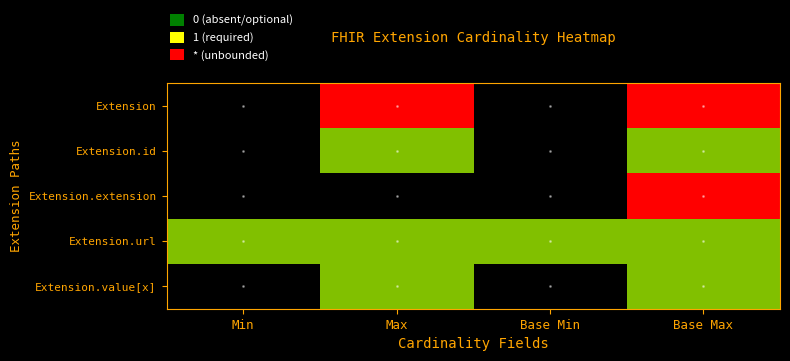

Reading left to right, extract all data points from this chart.

Extension: Min=0	Max=2	Base Min=0	Base Max=2
Extension.id: Min=0	Max=1	Base Min=0	Base Max=1
Extension.extension: Min=0	Max=0	Base Min=0	Base Max=2
Extension.url: Min=1	Max=1	Base Min=1	Base Max=1
Extension.value[x]: Min=0	Max=1	Base Min=0	Base Max=1